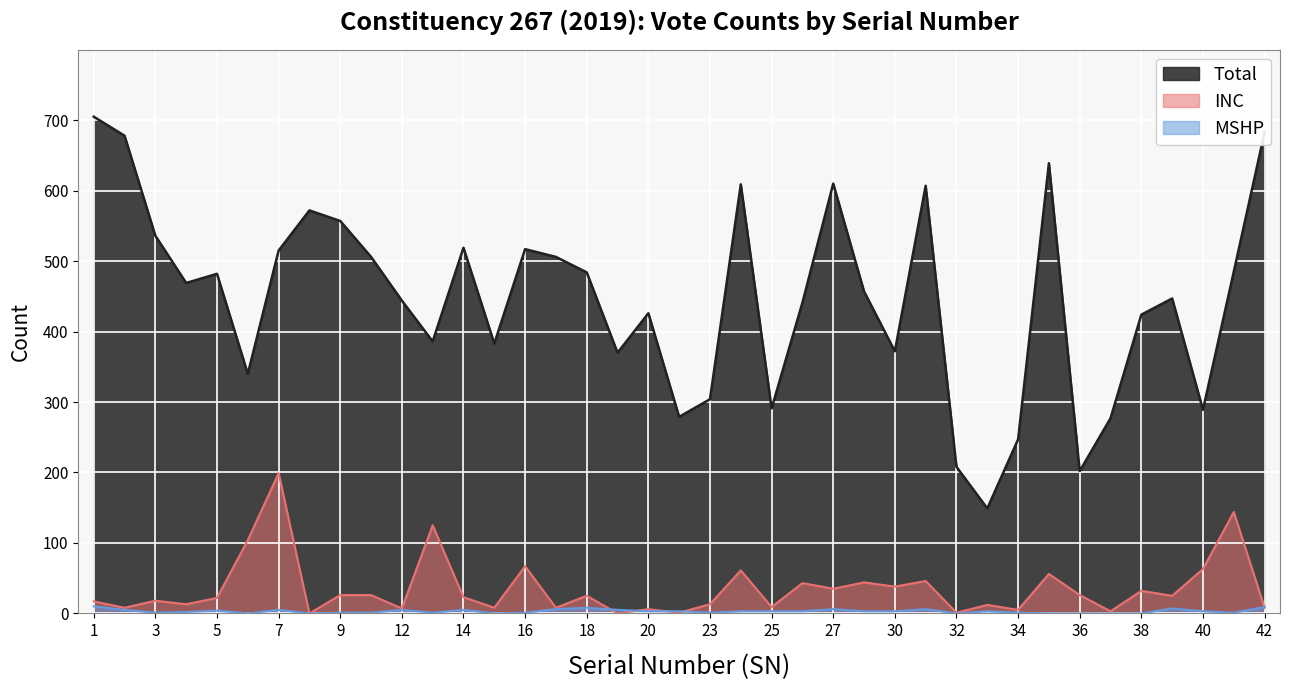

What is the difference between the second highest and minimum values in the Total series?

534